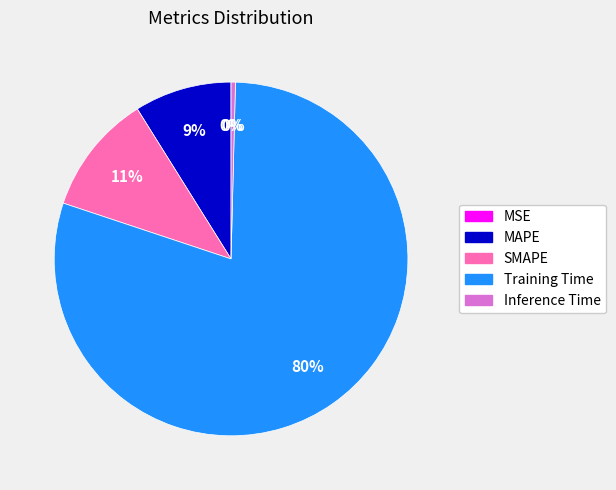

Combined, do Training Time and SMAPE account for over 50%?

Yes